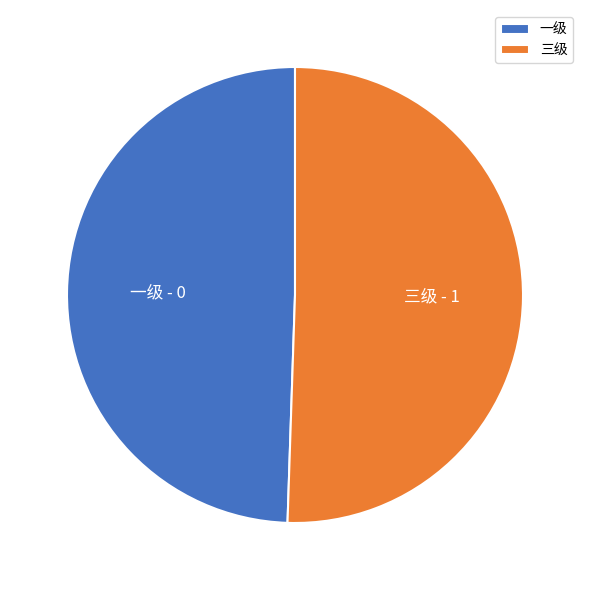

Which slice represents more than half of the pie?

三级